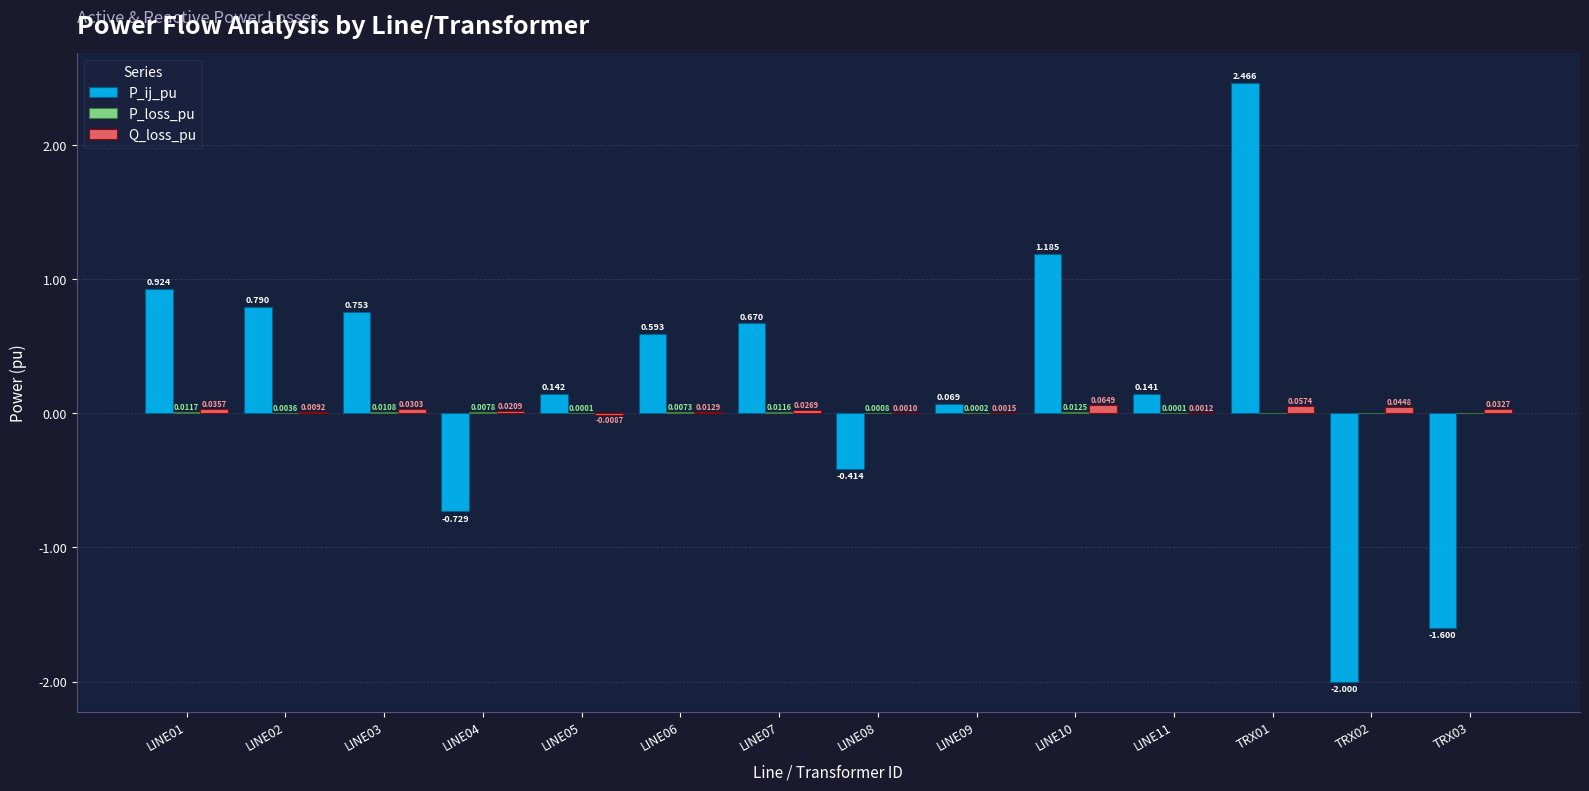

Between LINE02 and LINE03, which series saw the biggest shift?

P_ij_pu